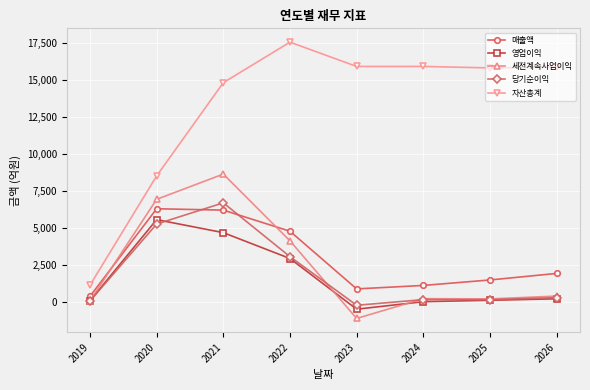

True or false: 세전계속사업이익 has more than 2 points higher than both neighbors.

False